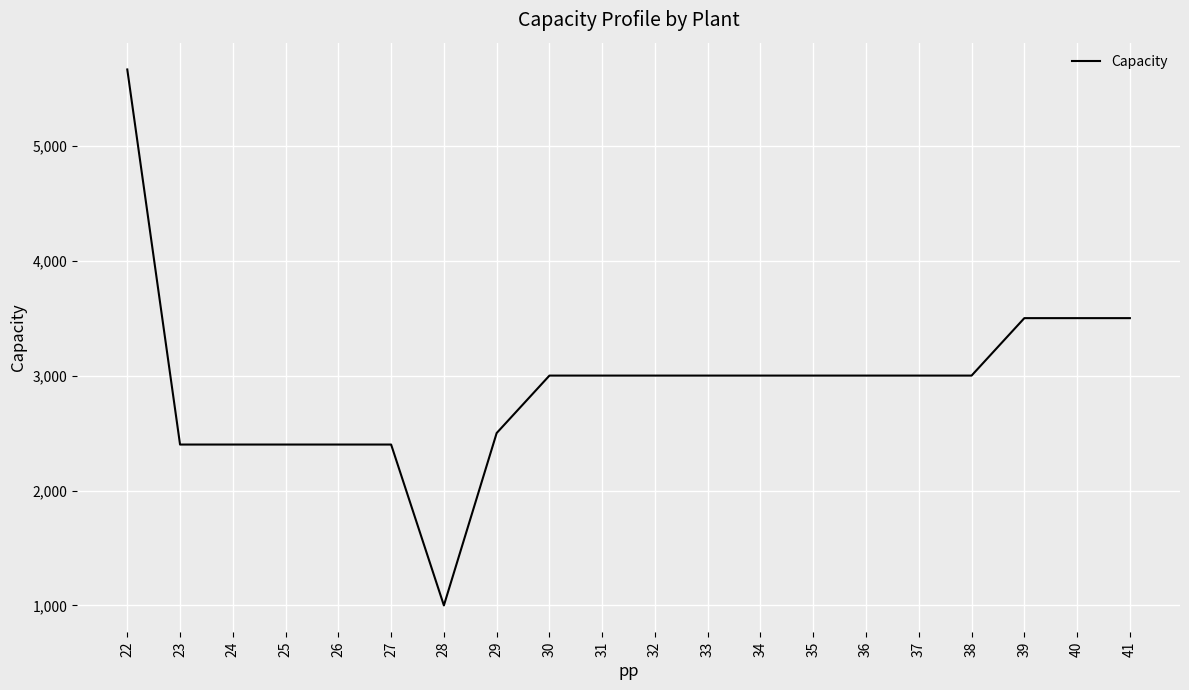

At which label does the data first exceed 3000?

22